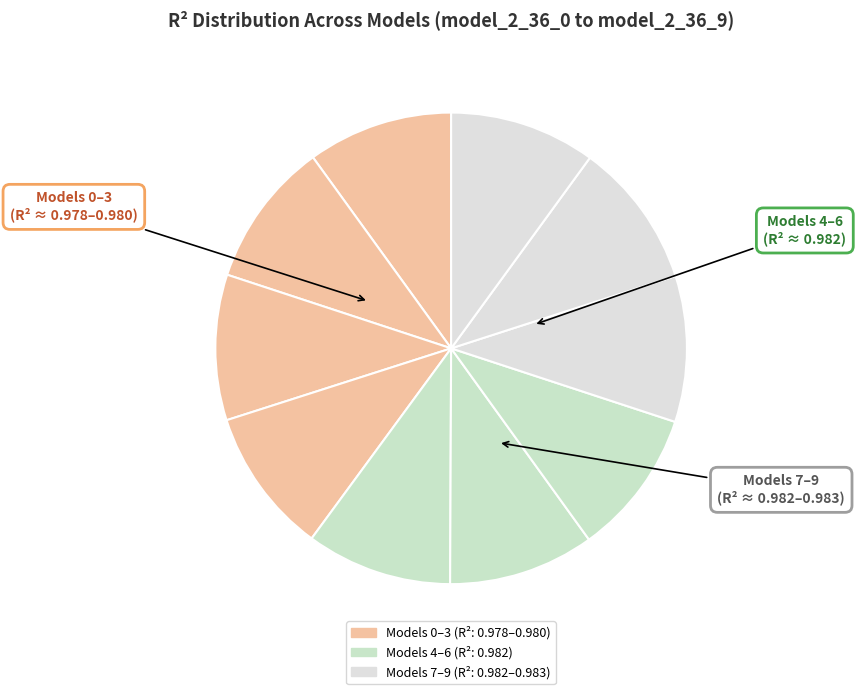

How many segments does this pie chart have?

10